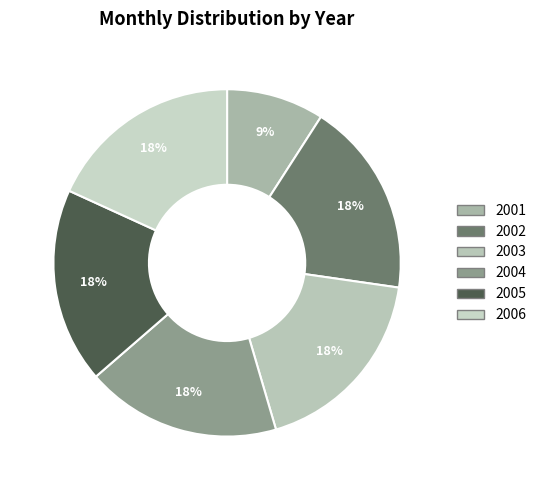

Which category has the smallest portion of the pie?

2001